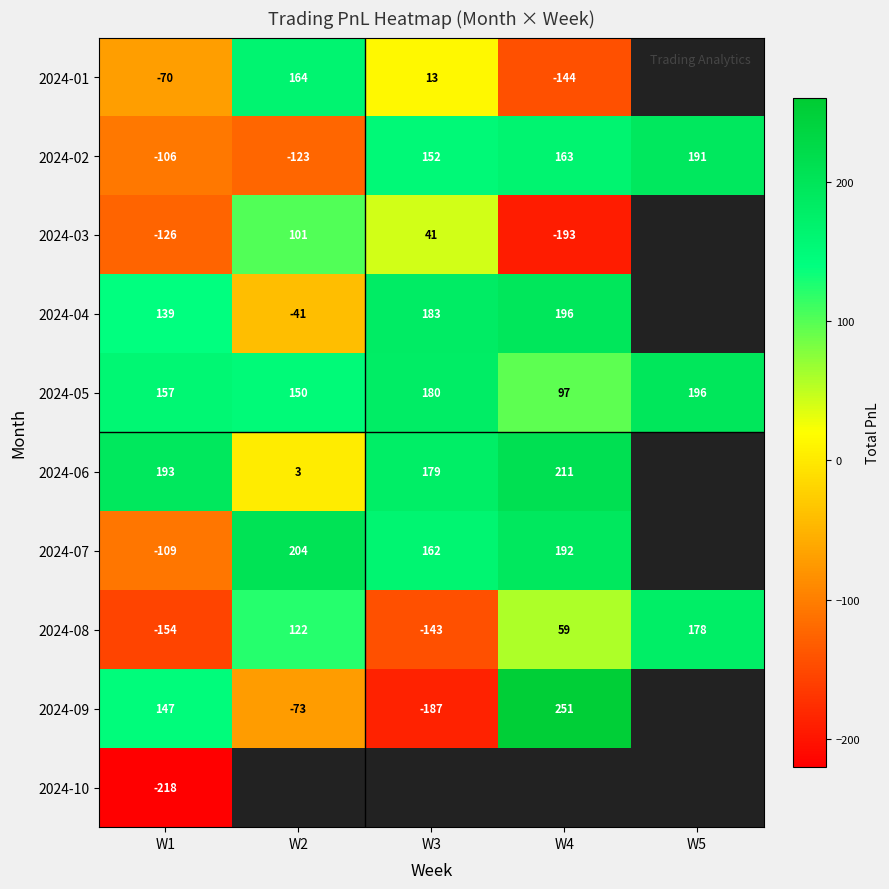

Is the value of 2024-08 at W1 greater than the value of 2024-05 at W3?

No